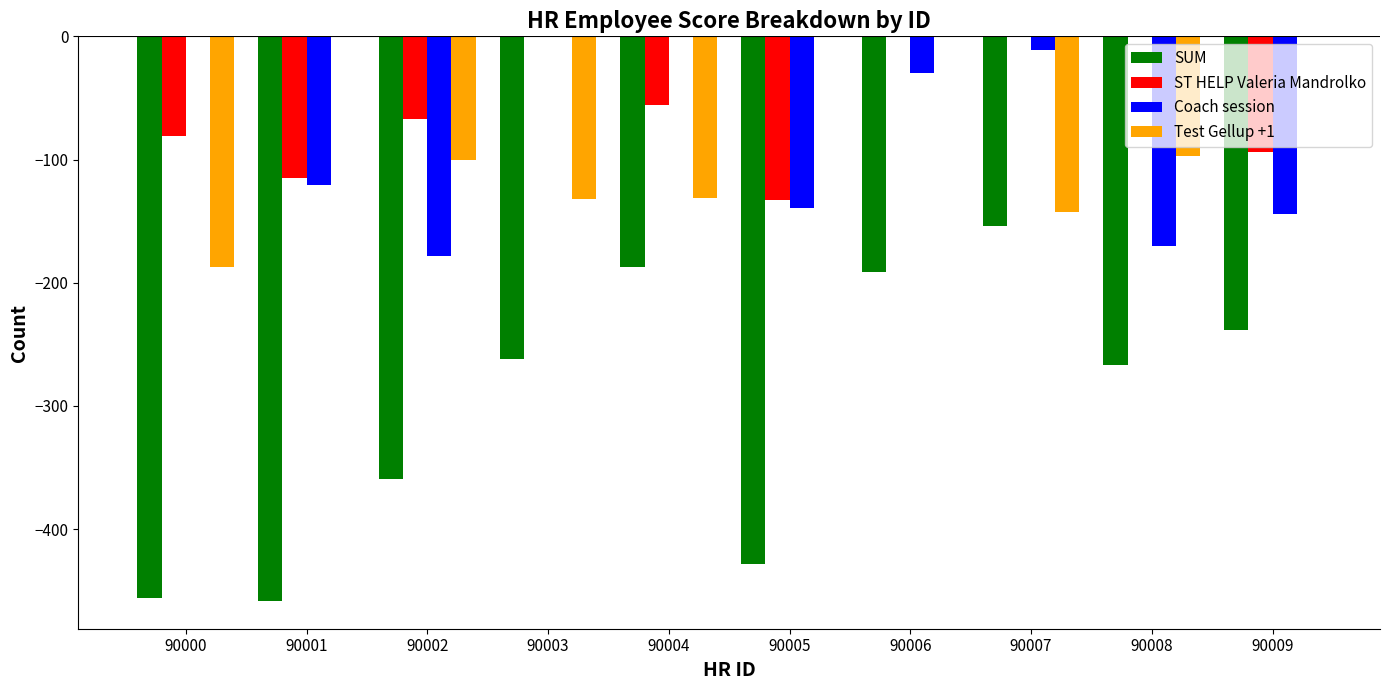

Is it true that Test Gellup +1 equals -187 at 90000?

True